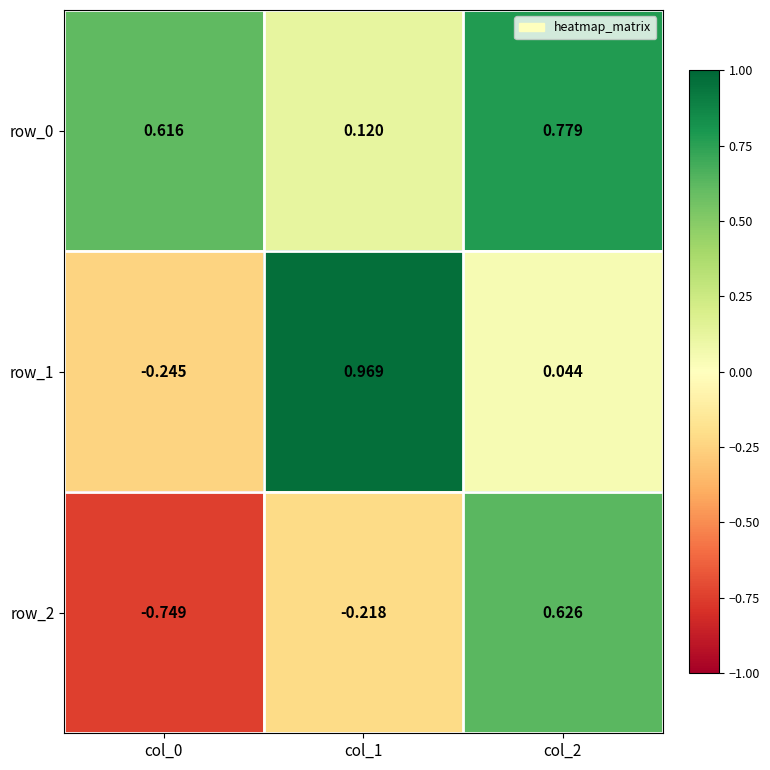

Where does the row_2 series first go above 0?

col_2